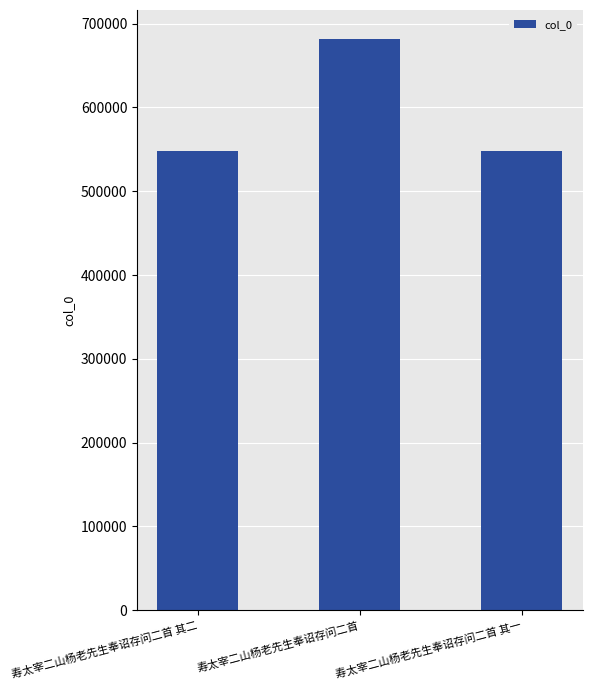

What is the difference between the values at 寿太宰二山杨老先生奉诏存问二首 其二 and 寿太宰二山杨老先生奉诏存问二首?

134305